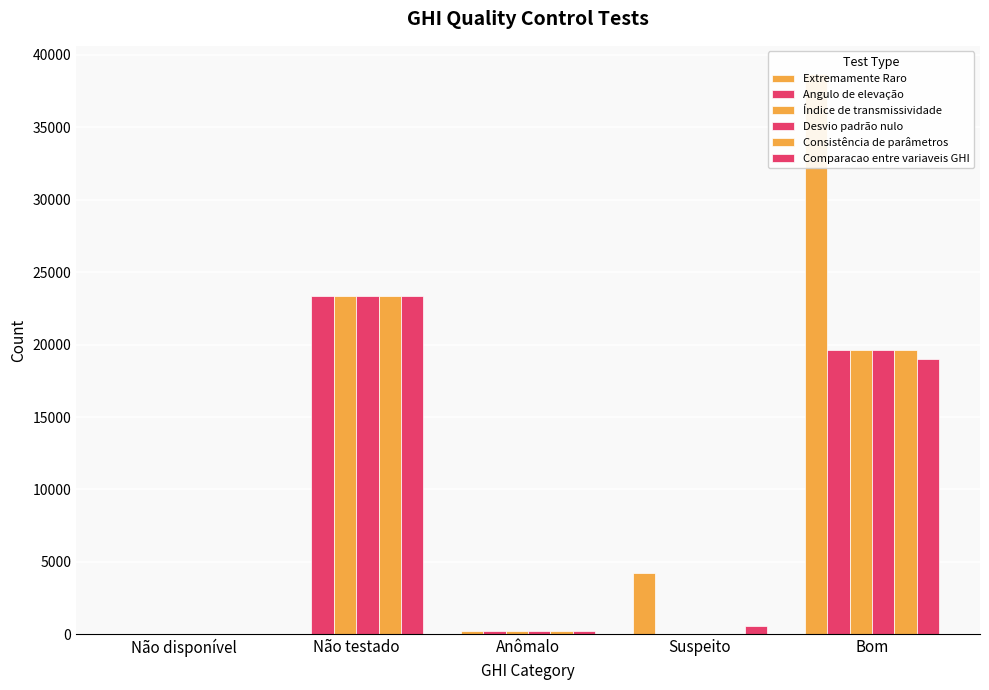

At which category is the sum across all series the highest?

Bom